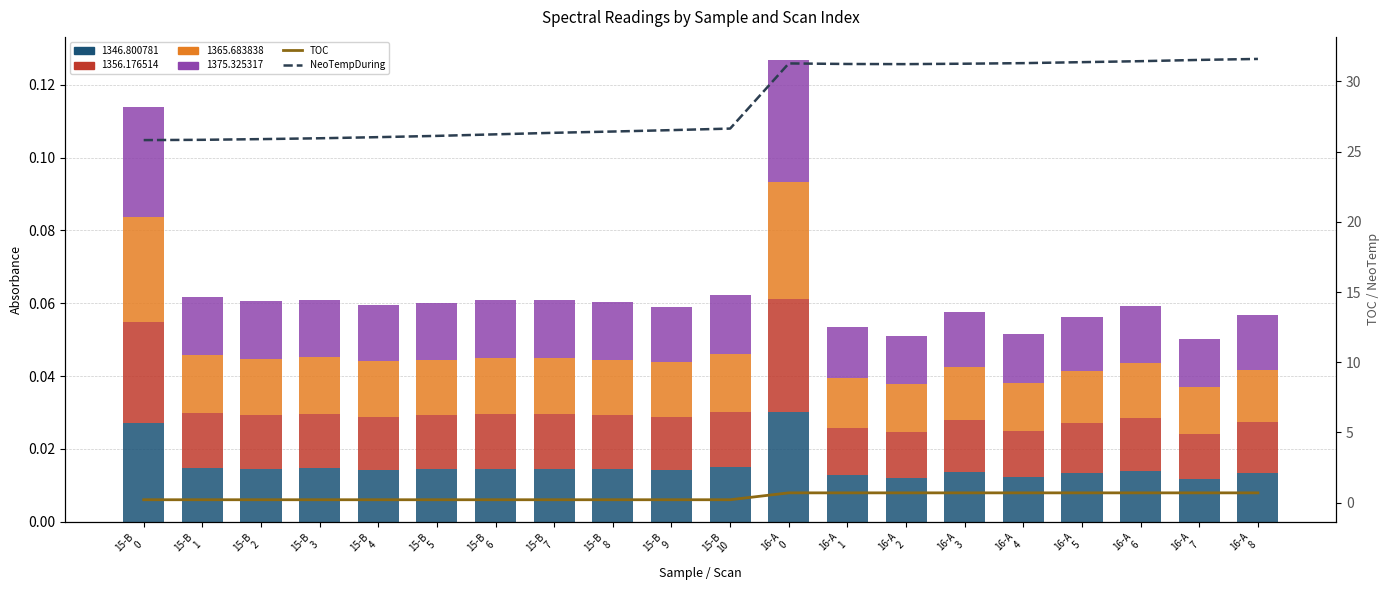

Which series has the widest spread of values?

NeoTemperatureDuring